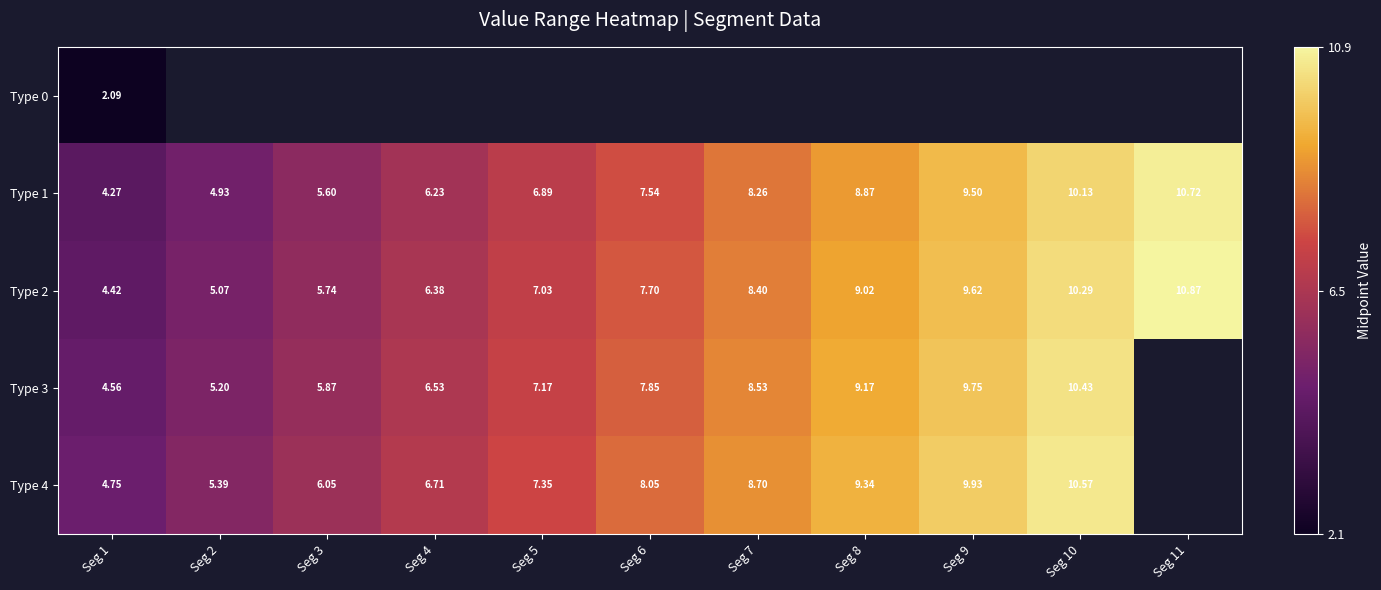

The value of Type 3 at Seg 7 is 11.6. True or false?

False